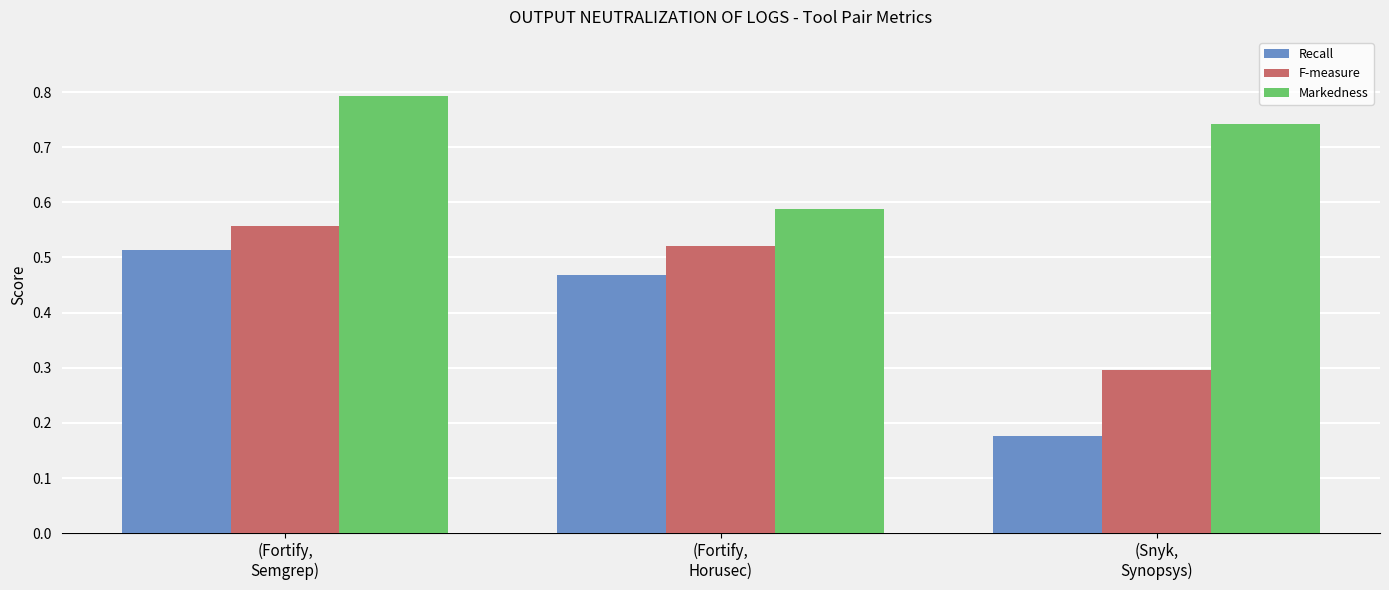

How many groups of bars are there?

3